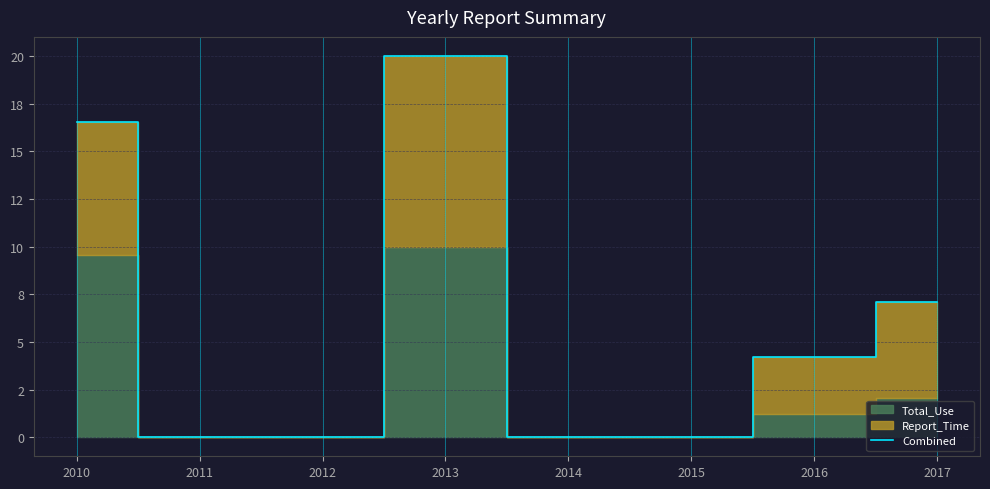

Reading left to right, extract all data points from this chart.

2010=16.5	2011=0.0	2012=0.0	2013=20.0	2014=0.0	2015=0.0	2016=4.2	2017=7.1